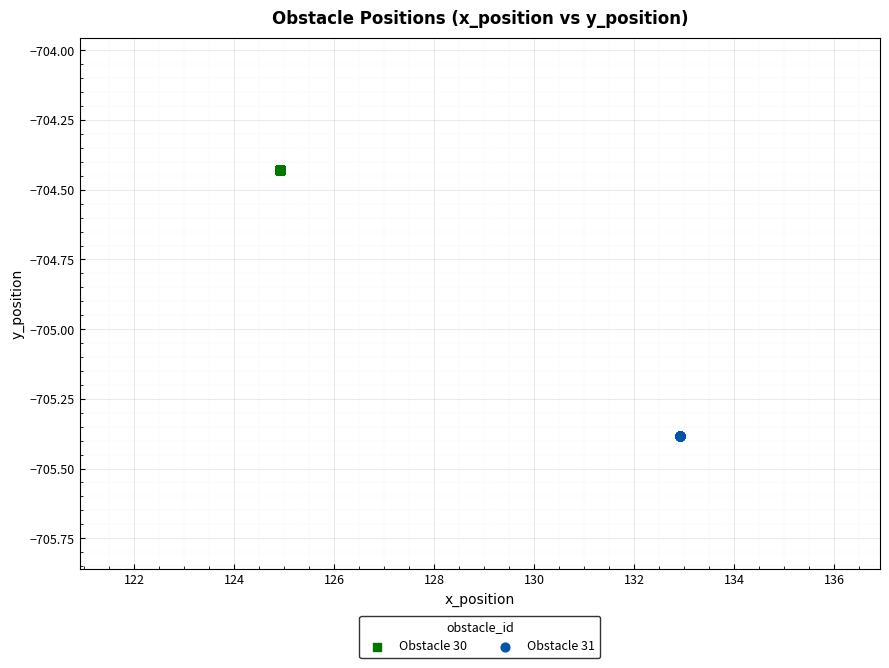

Which series reaches the maximum Y coordinate?

Obstacle 30